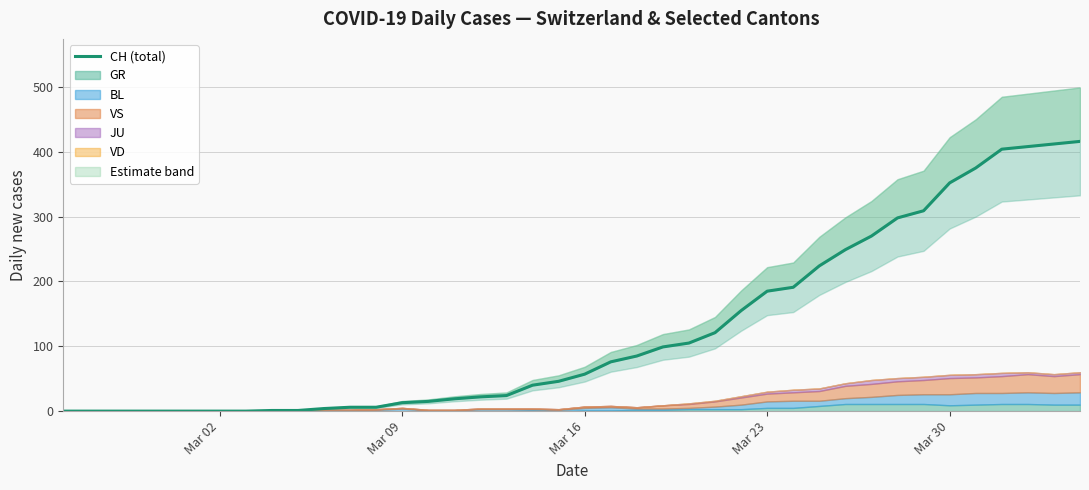

Count the number of values greater than 57.

19